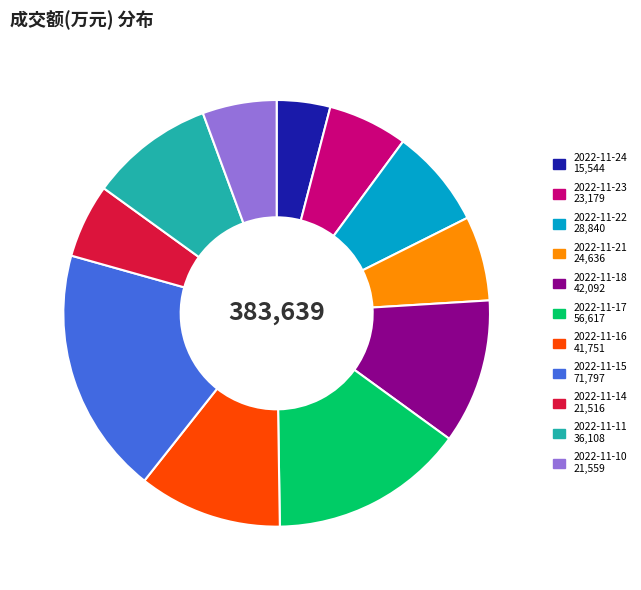

What is the ratio of the value at 2022-11-15 71,797 to the value at 2022-11-24 15,544?

4.6